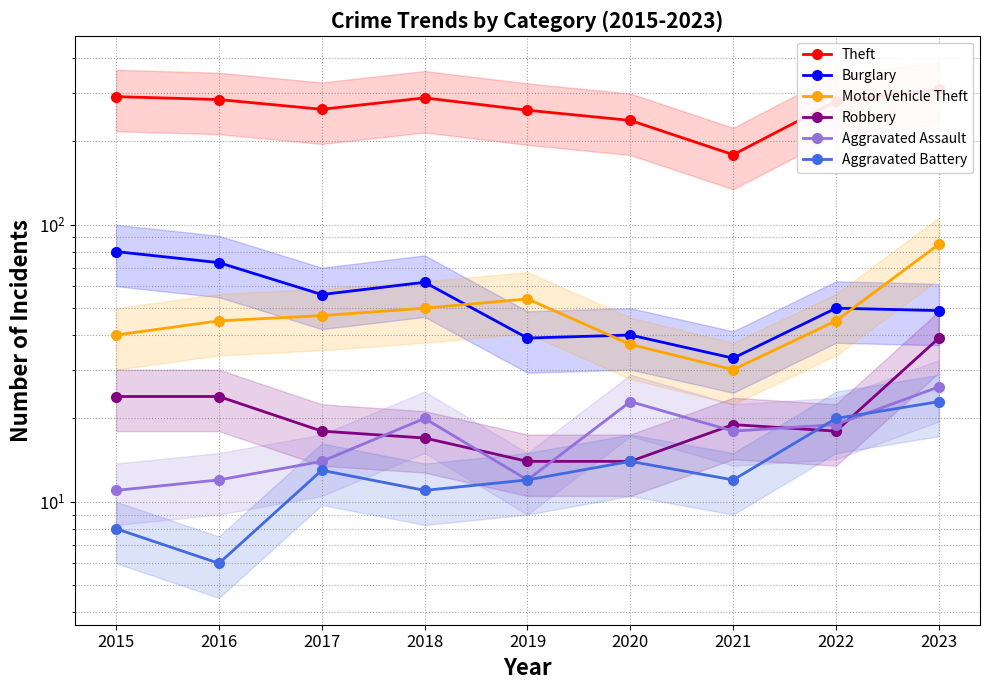

True or false: Motor Vehicle Theft and Aggravated Battery cross at least once.

False